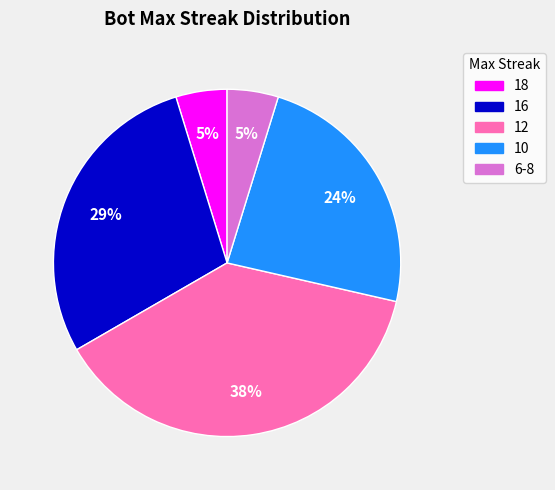

True or false: 18 accounts for 14% of the total.

False